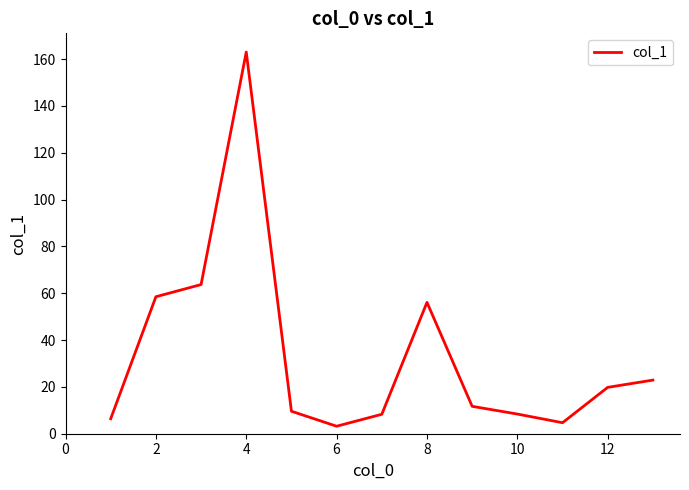

At which category does the chart reach its peak across all series?

4